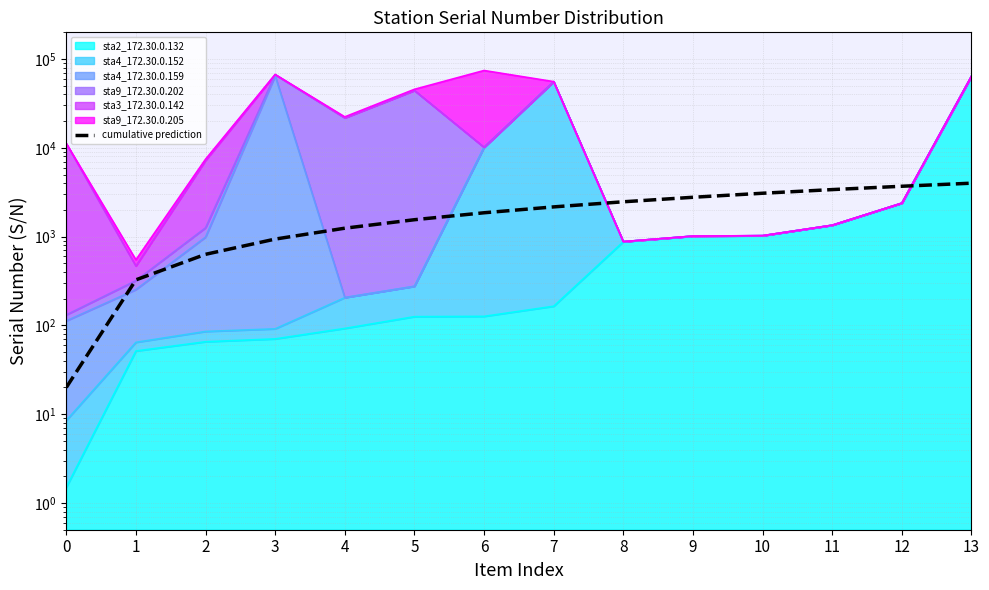

What is the difference between the values at 10 and 0?

3061.5